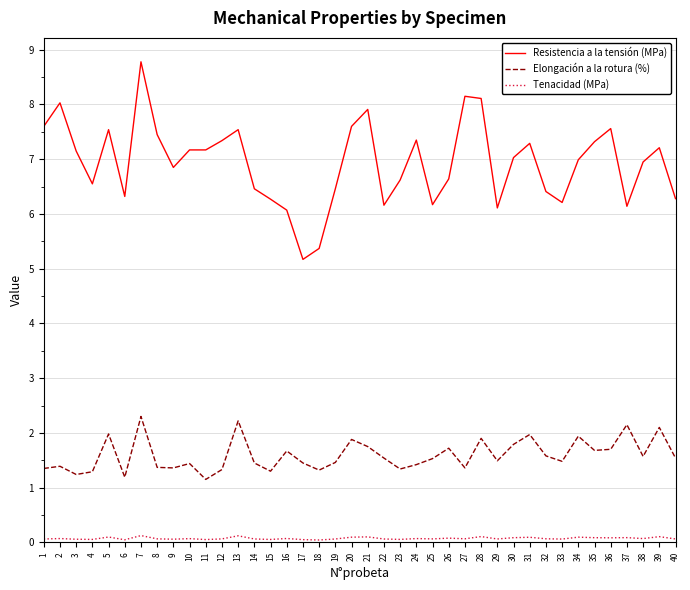

What is the difference between the Elongación a la rotura (%) values at 39 and 6?

0.9